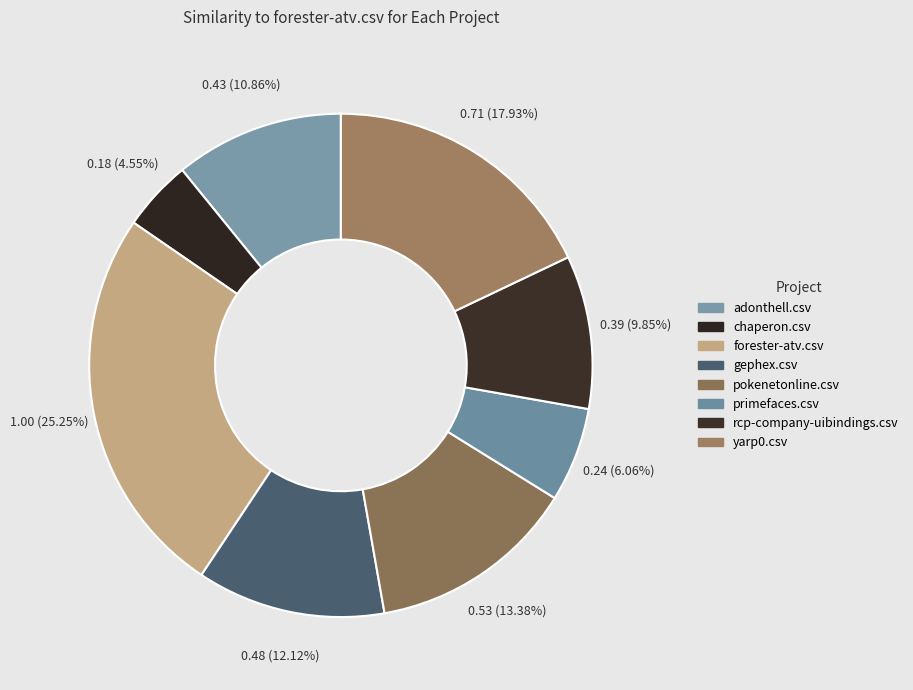

Which slice is the smallest?

chaperon.csv